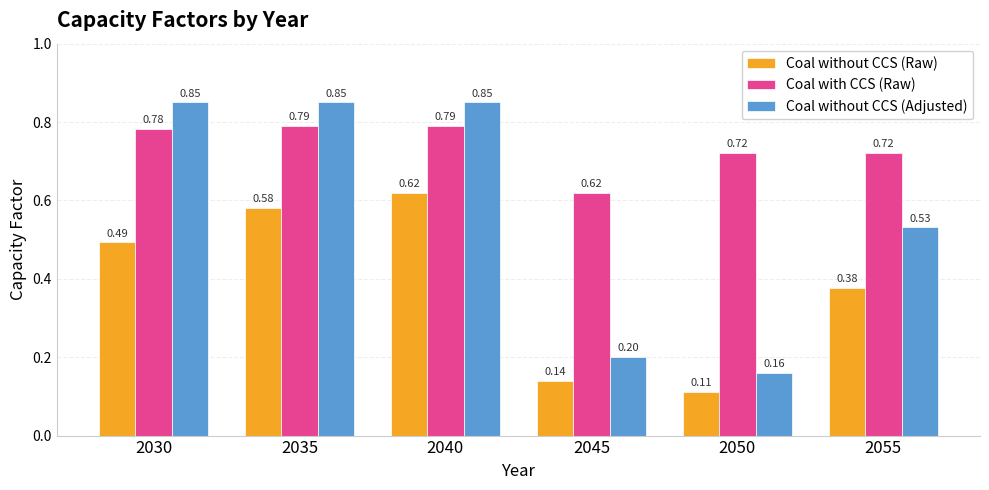

What is the sum of the Coal without CCS (Adjusted) values at 2050 and 2035?

1.0